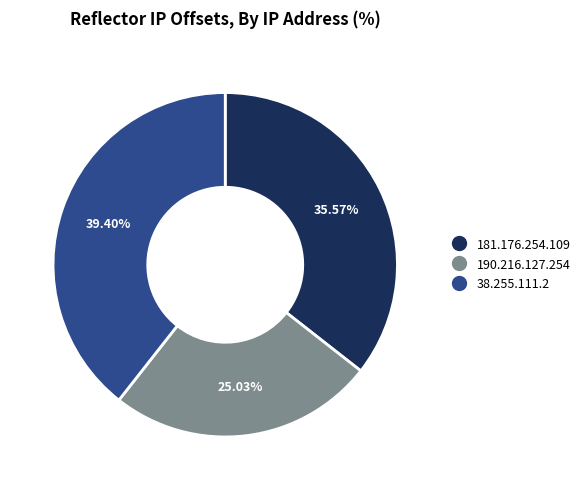

What is the largest slice in the pie chart?

38.255.111.2